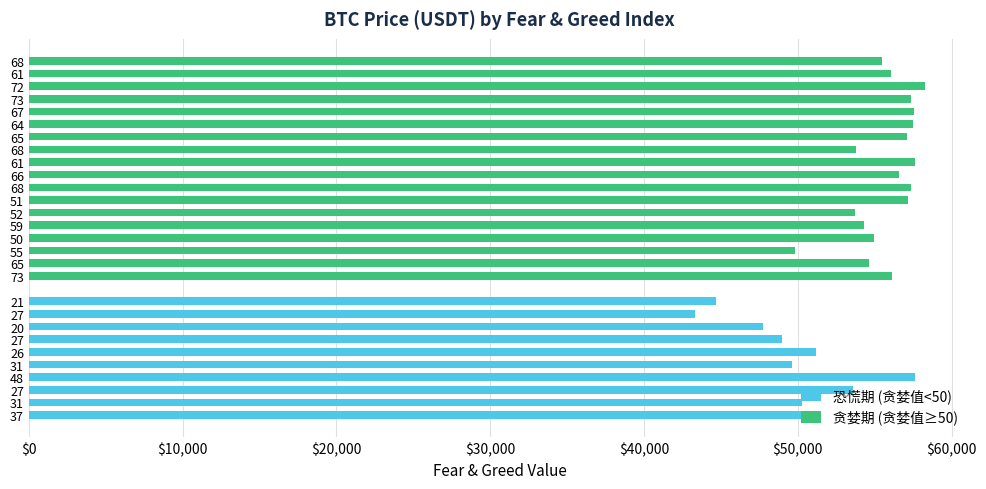

Between 51 and 65, which is larger?

51